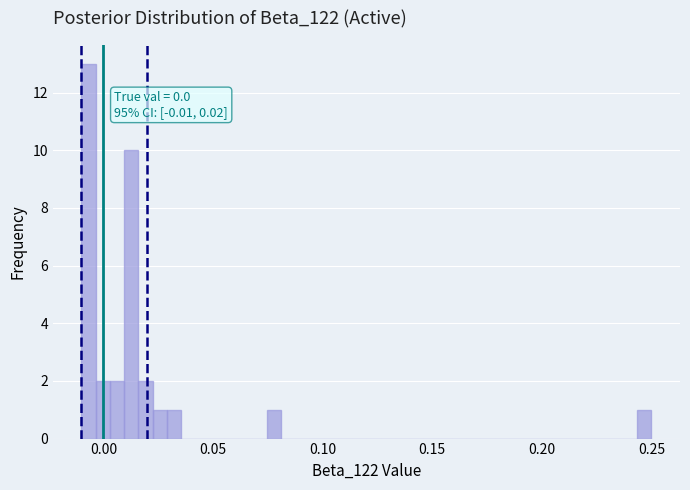

Read against the x-axis, roughly where is the centre of the tallest bar?

-0.005